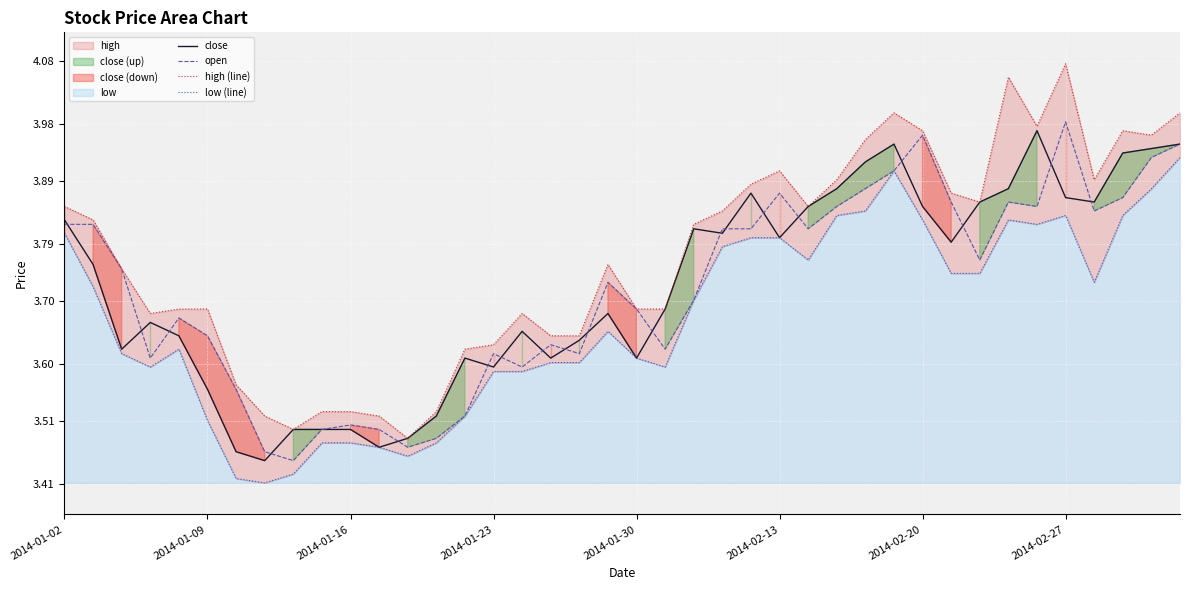

At which label does open reach its peak?

2014-02-27